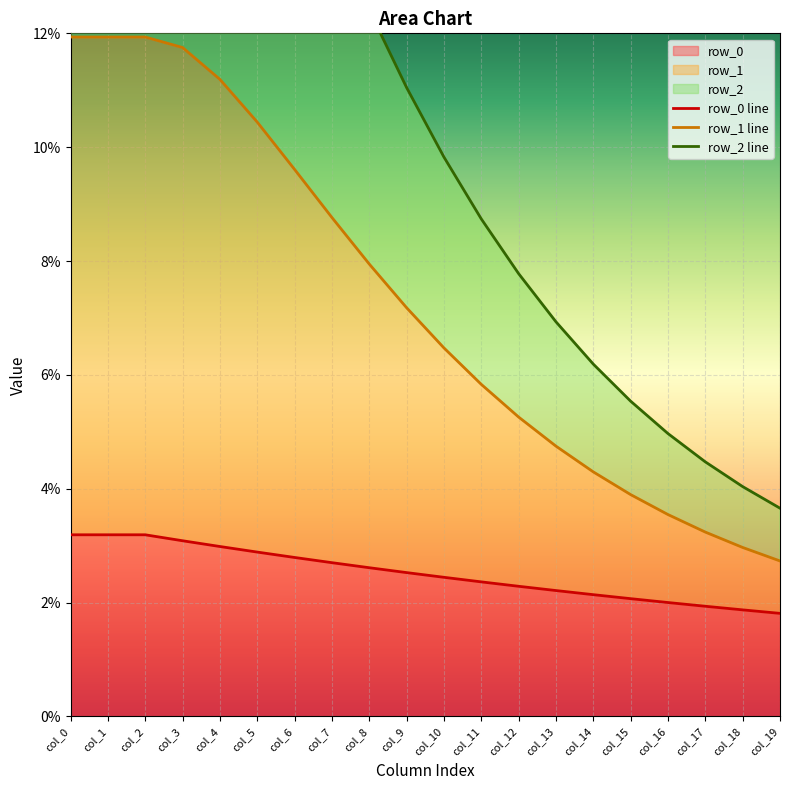

Which series has the largest total across all categories?

row_2 line